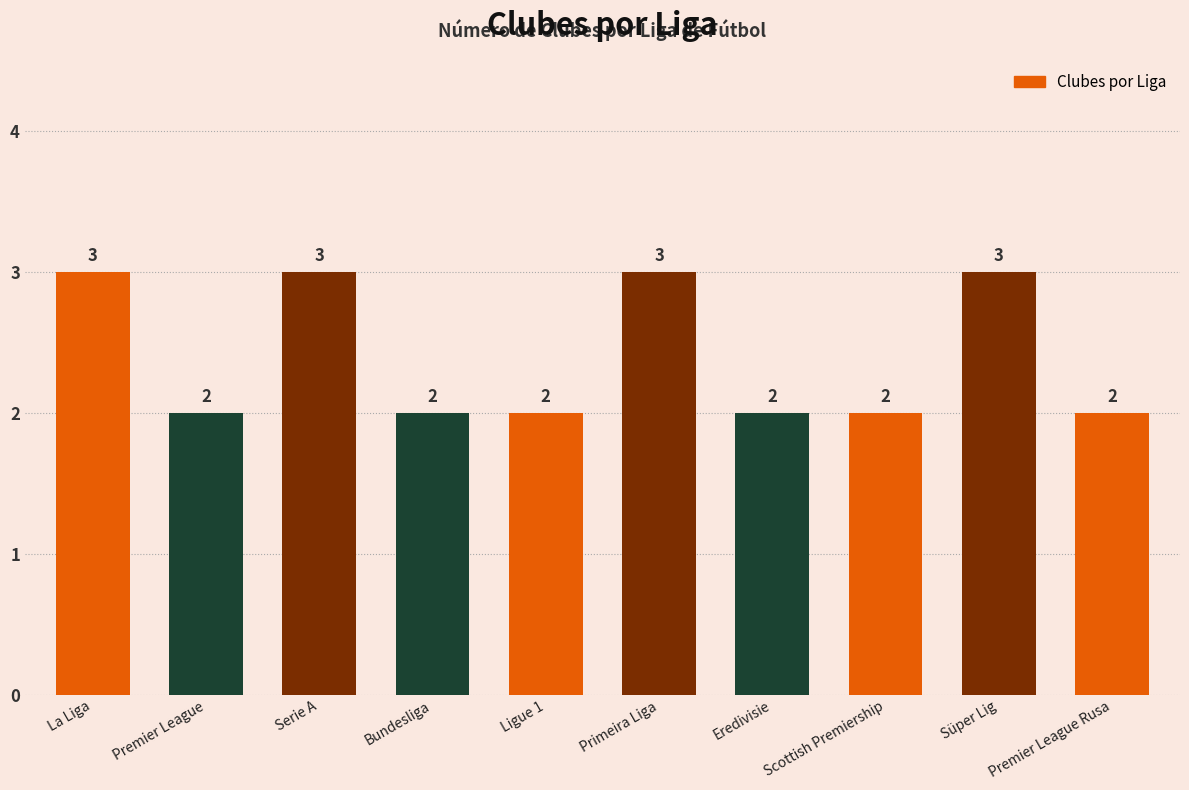

What is the label of the 4th bar from the right?

Eredivisie